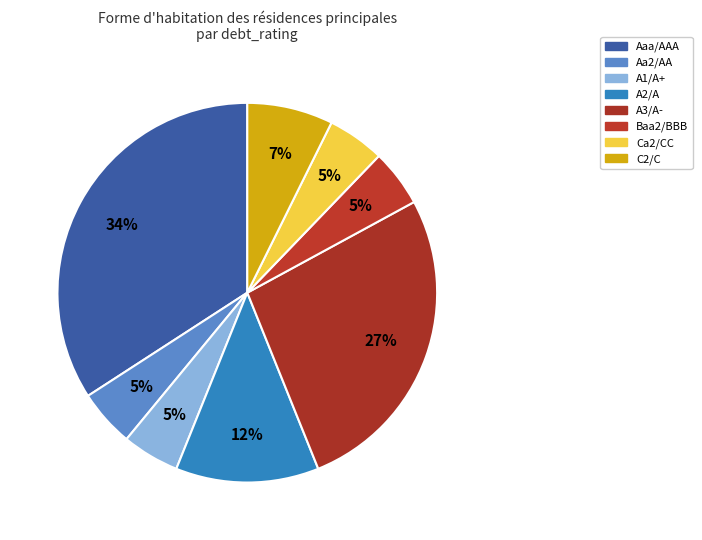

To the nearest percent, what is the difference between the C2/C and Aaa/AAA slice percentages?

27%